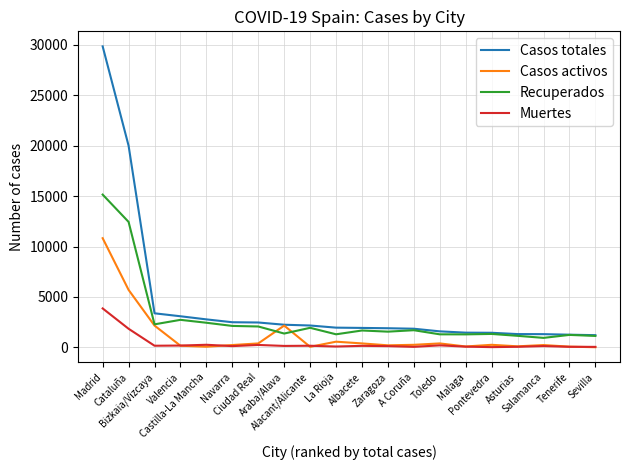

Rank the series by their maximum value, from lowest to highest.

Muertes, Casos activos, Recuperados, Casos totales